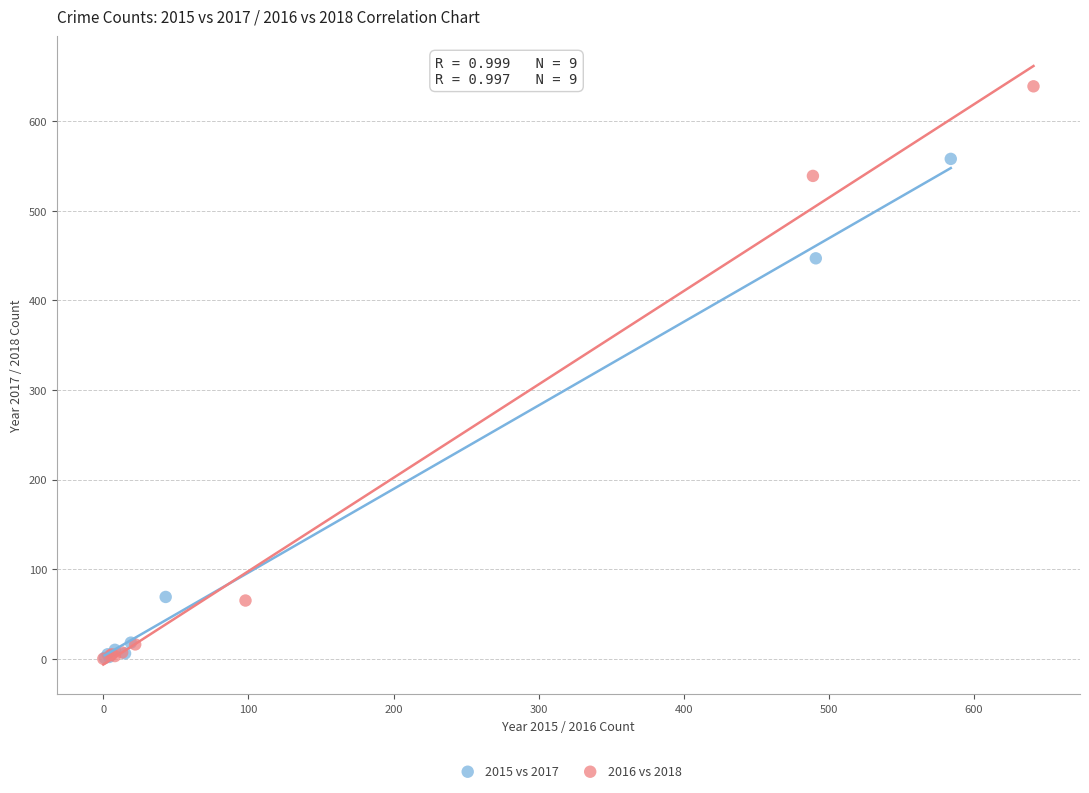

Which series has the largest Y range (max minus min)?

2016 vs 2018